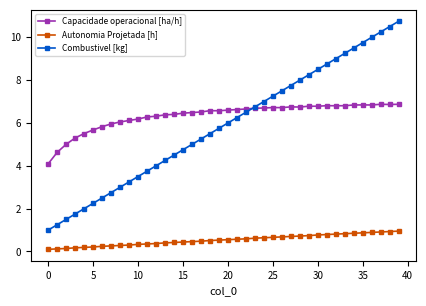

Does the chart display data point markers on the line(s)?

Yes